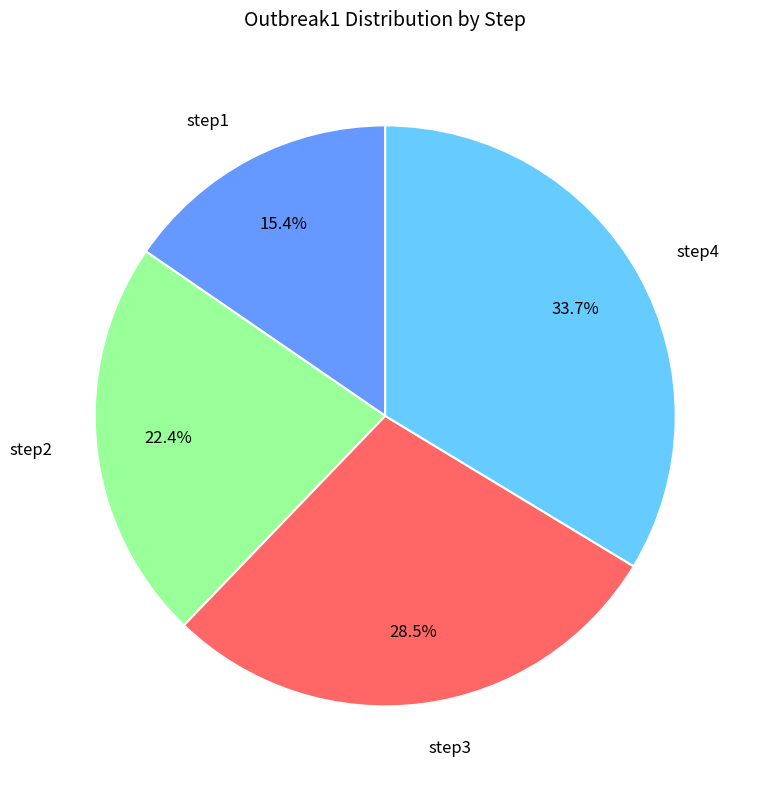

Which category has the smallest portion of the pie?

step1